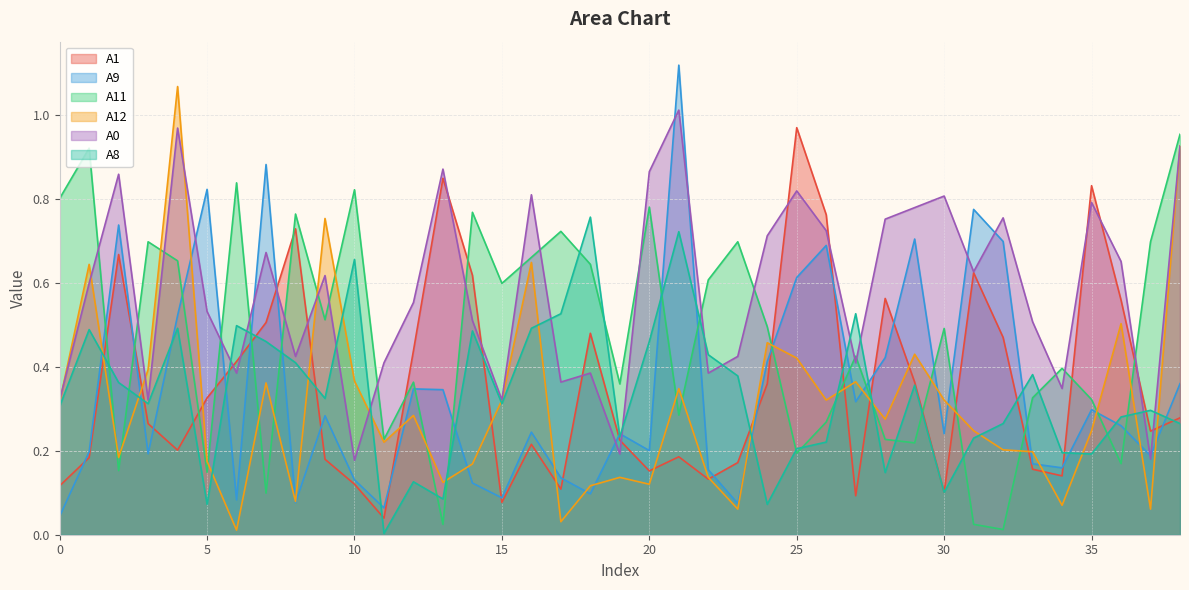

Between 12 and 36, which series saw the biggest shift?

A12